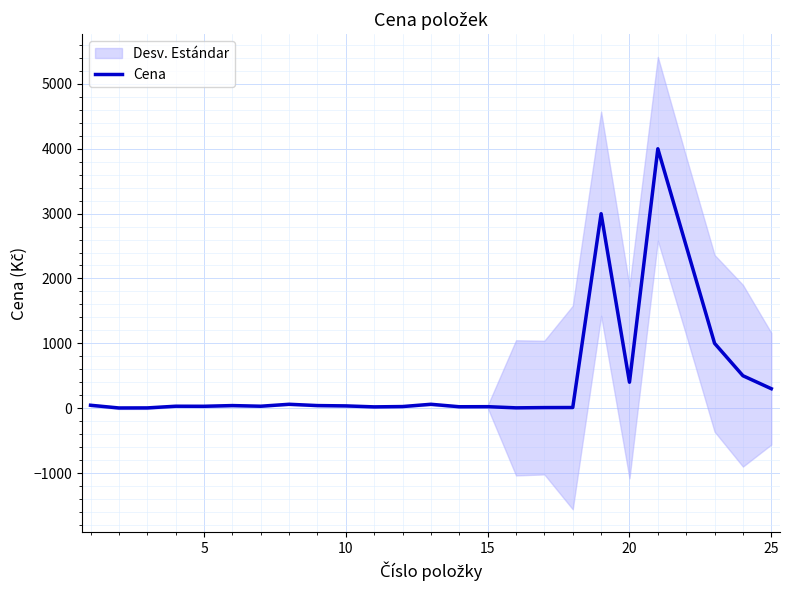

Is it true that the value at 18 is 4353?

False